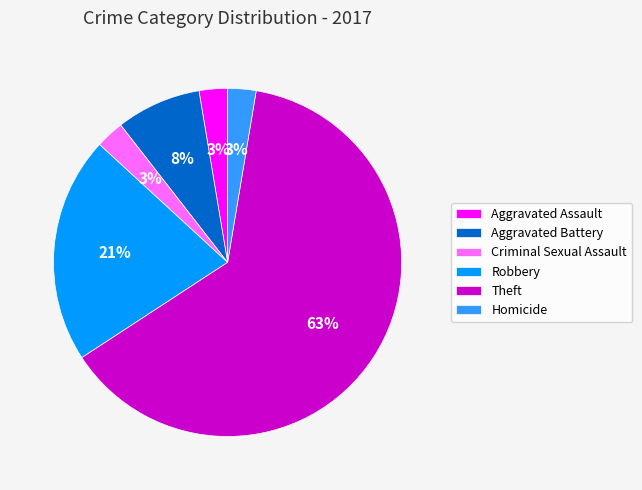

What is the largest slice in the pie chart?

Theft